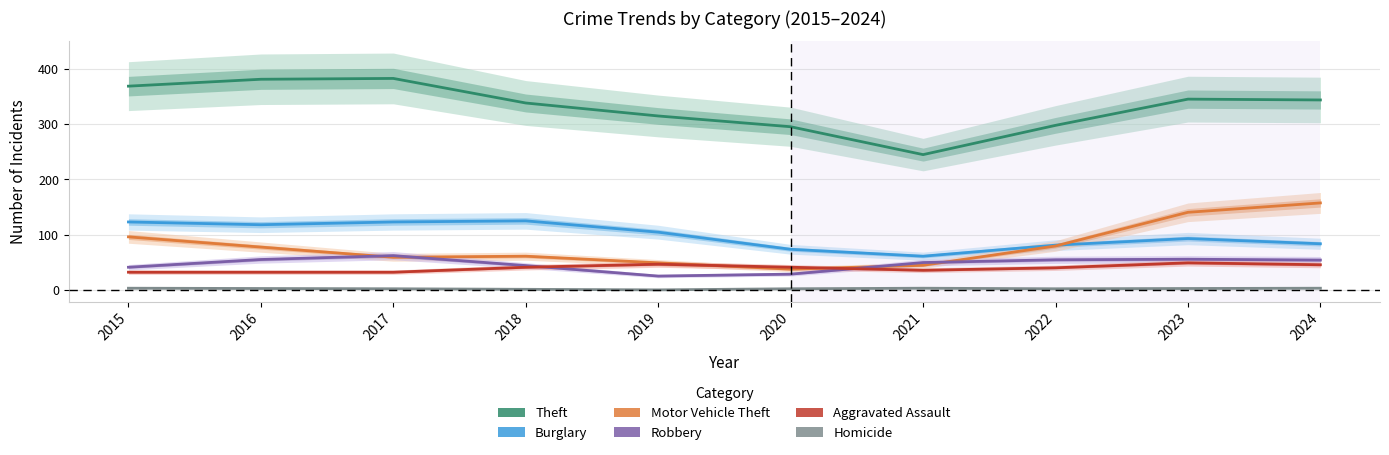

What is the total value across all series at 2016?

666.5